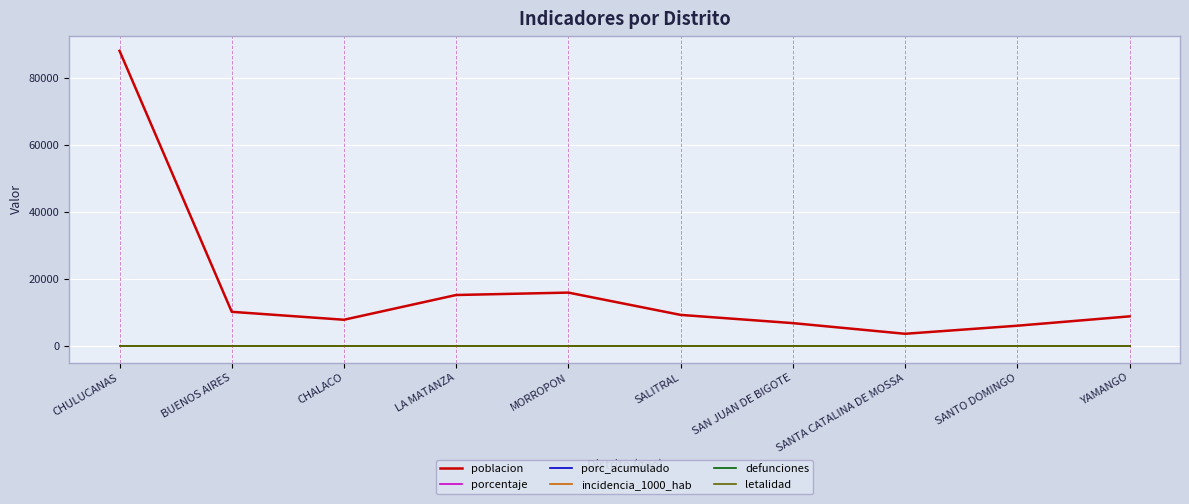

Is this an area chart (filled region under the line)?

No